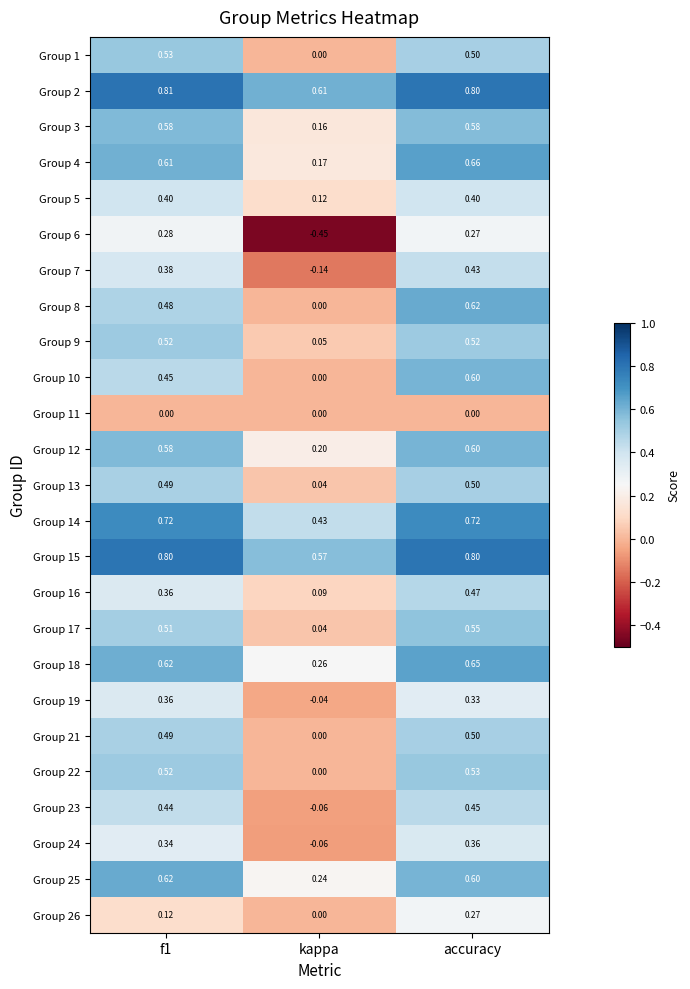

At which category does the chart reach its minimum across all series?

kappa